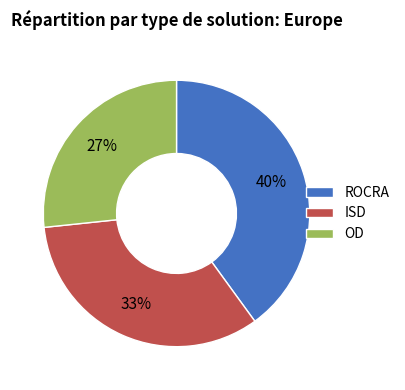

Is it true that ROCRA is 52% of the pie?

False